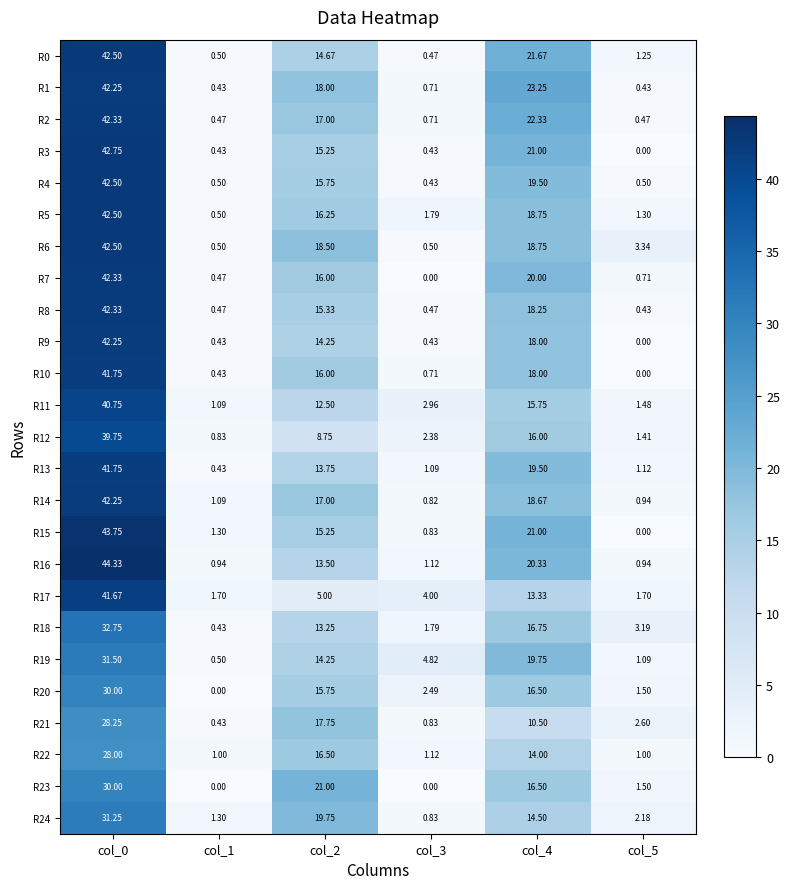

Which series has the largest total across all categories?

R1